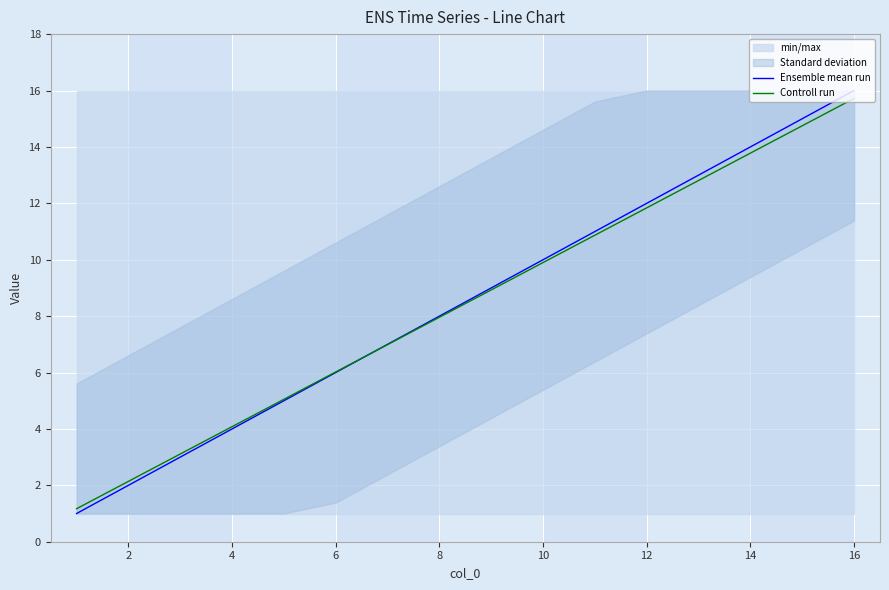

True or false: Controll run has more than 1 points higher than both neighbors.

False